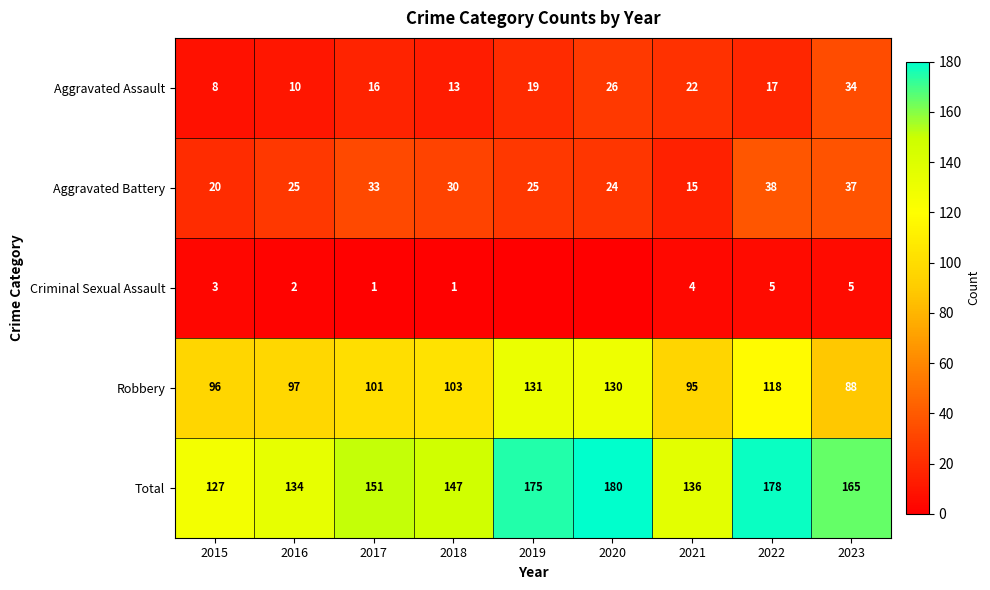

What is the difference between the maximum and minimum values in the Robbery series?

43